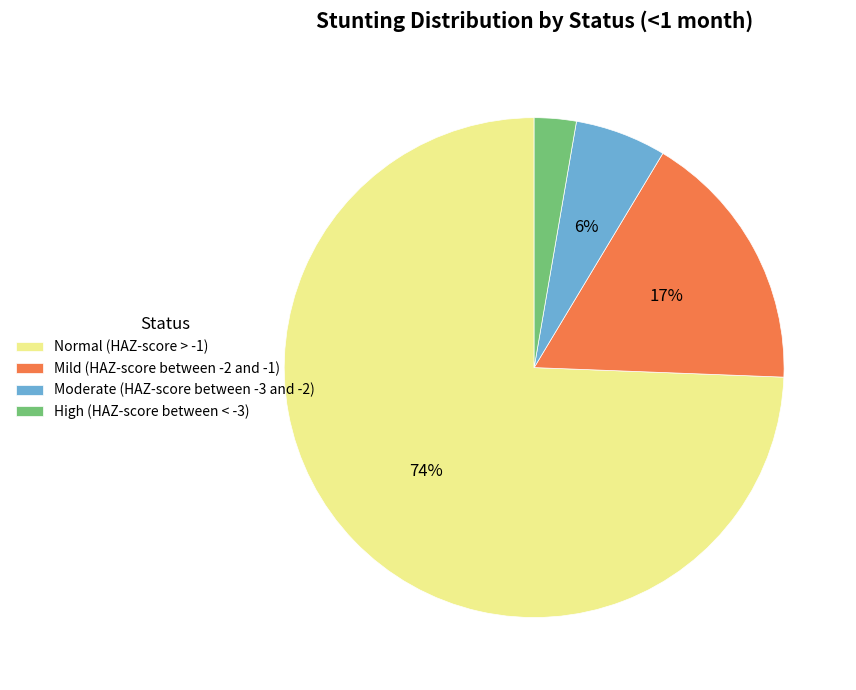

To the nearest percent, what is the average slice percentage?

25%